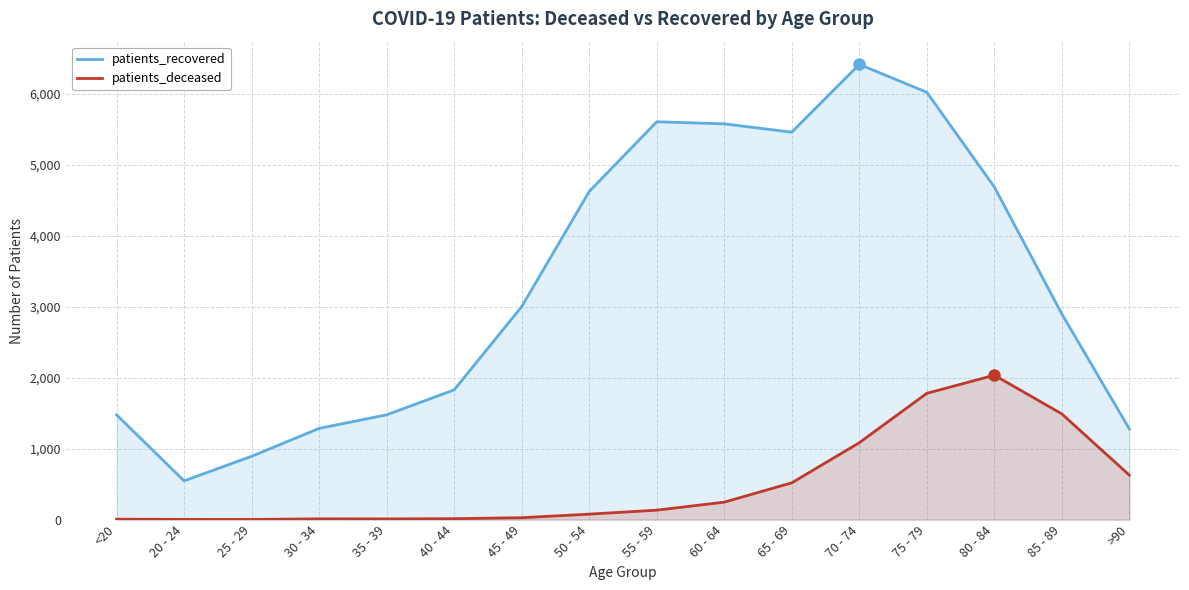

At which category does patients_recovered reach its first local valley?

20 - 24